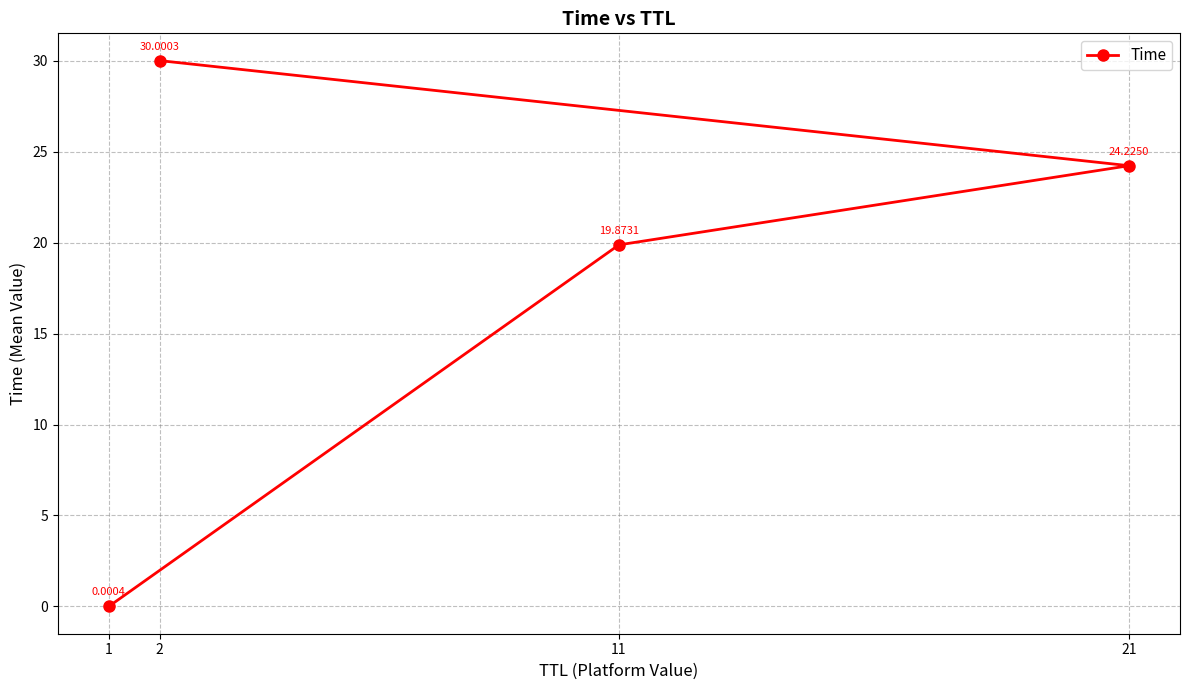

List the labels in order of value, largest first.

2, 21, 11, 1